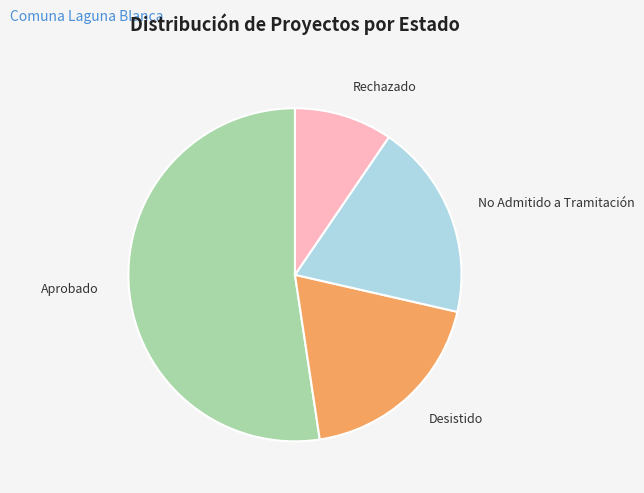

Combined, do Desistido and Rechazado account for over 50%?

No